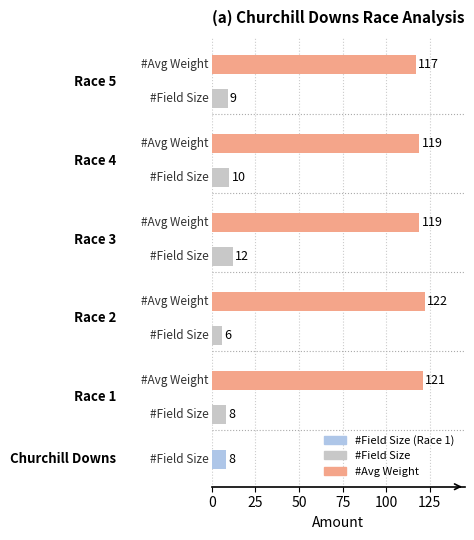

Between 2 and 4, which is larger?

2